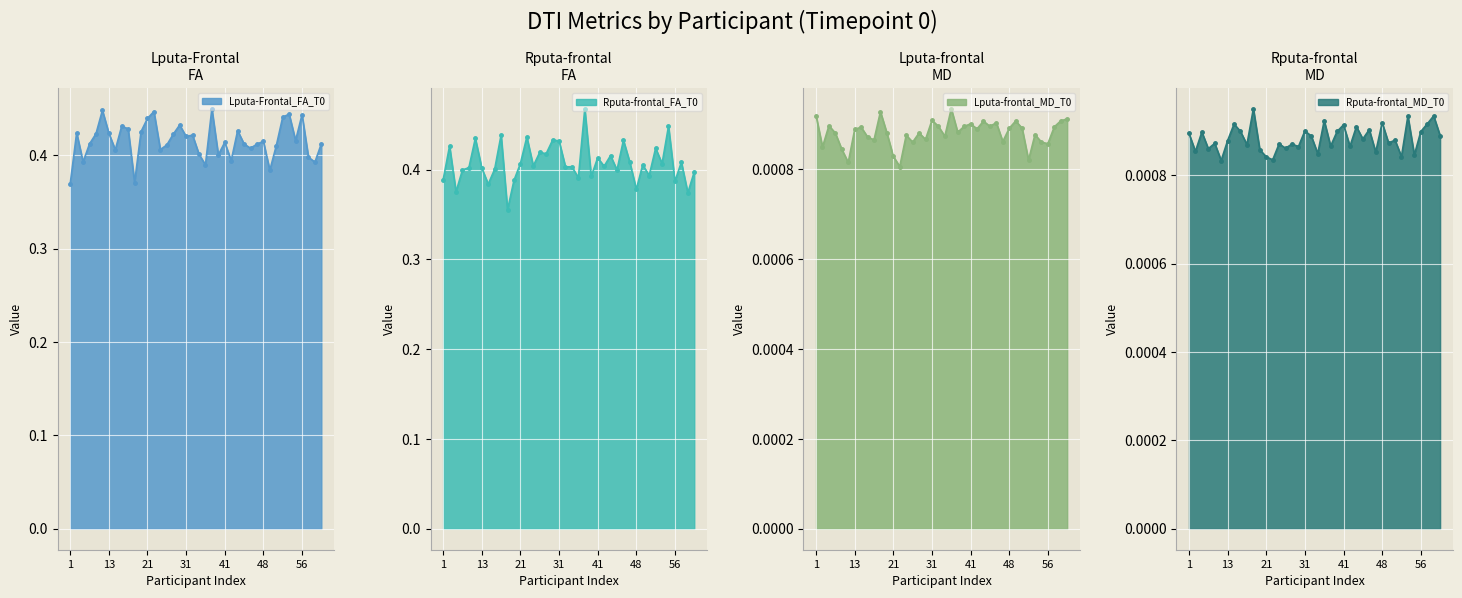

True or false: Lputa-frontal_MD_T0 and Rputa-frontal_FA_T0 intersect in this chart.

False